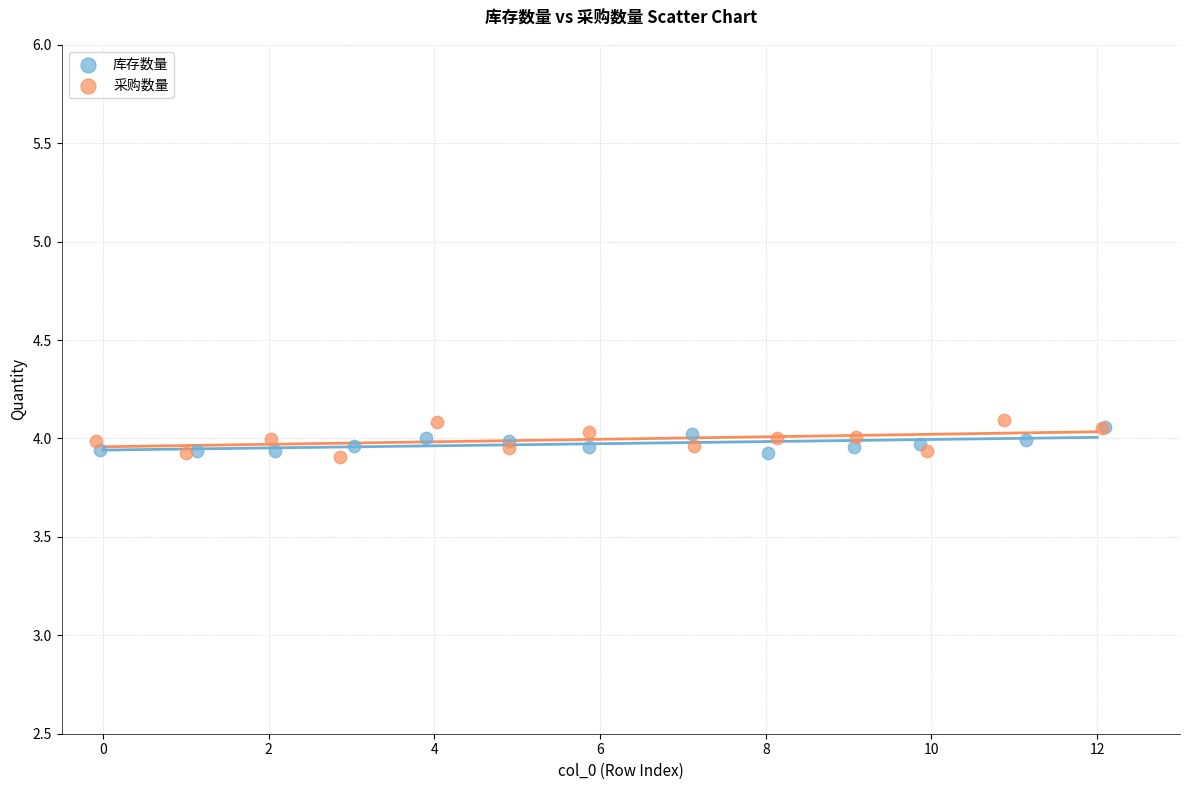

Which series has the widest spread of Y values?

采购数量